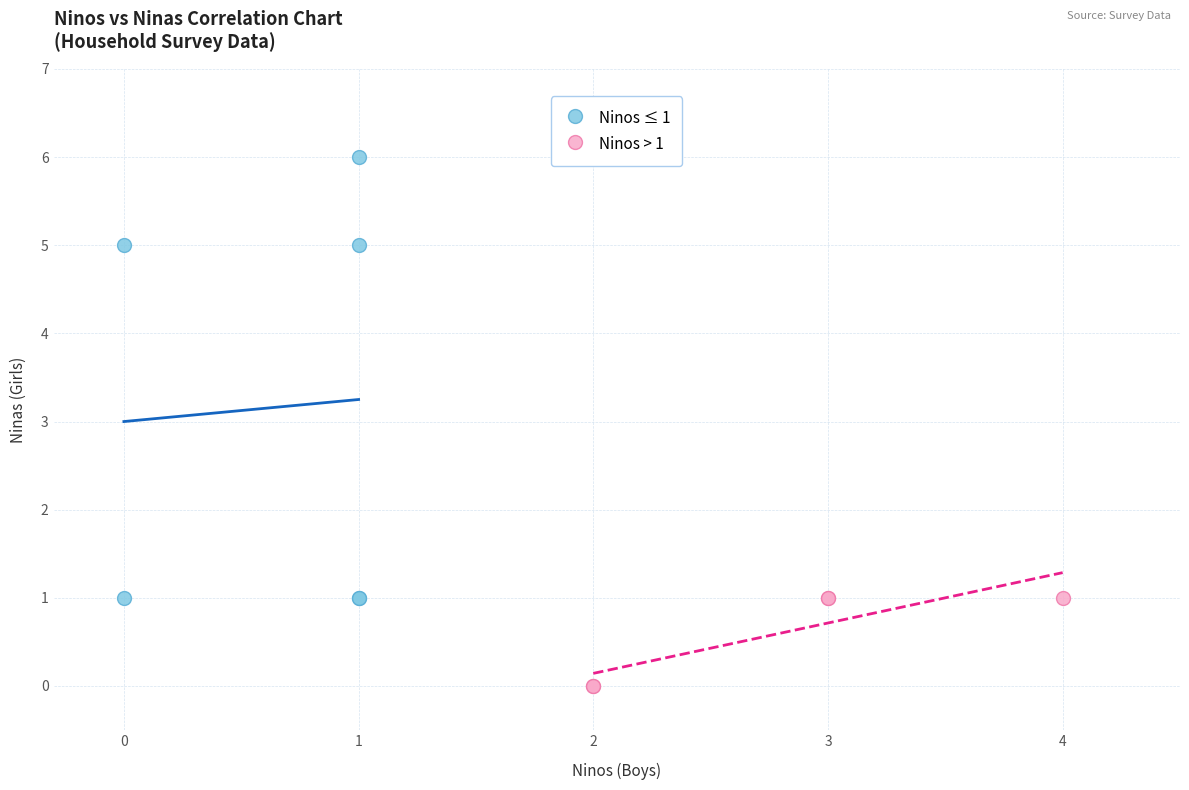

Which series contains the highest Y value?

Ninos ≤ 1